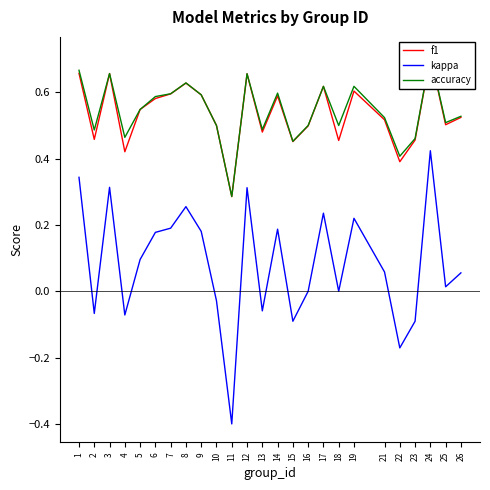

What is the difference between the second highest and second lowest values in the f1 series?

0.3